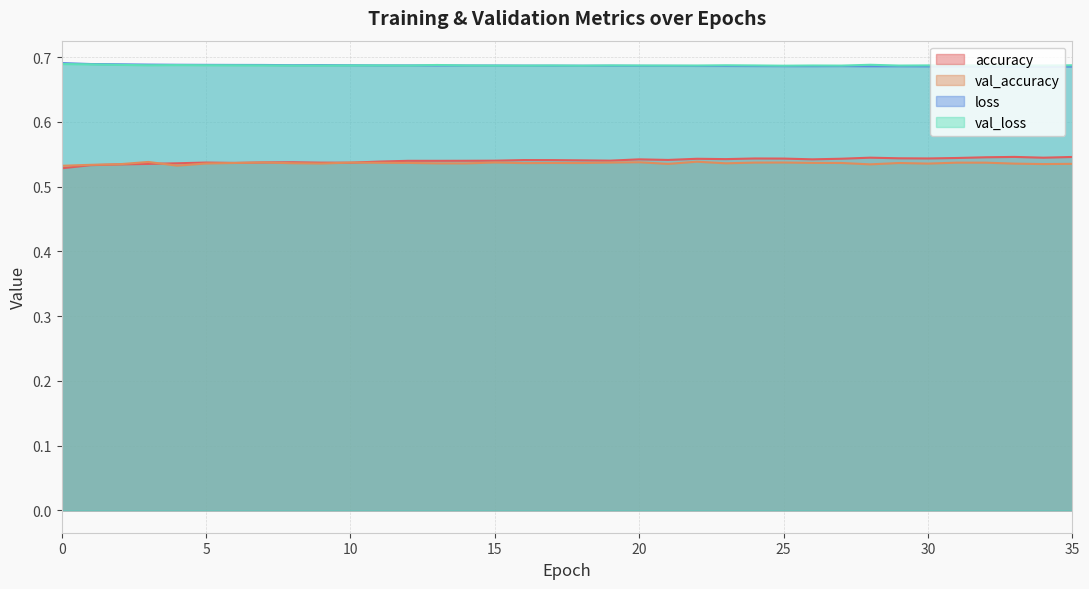

Does the chart display data point markers on the line(s)?

No